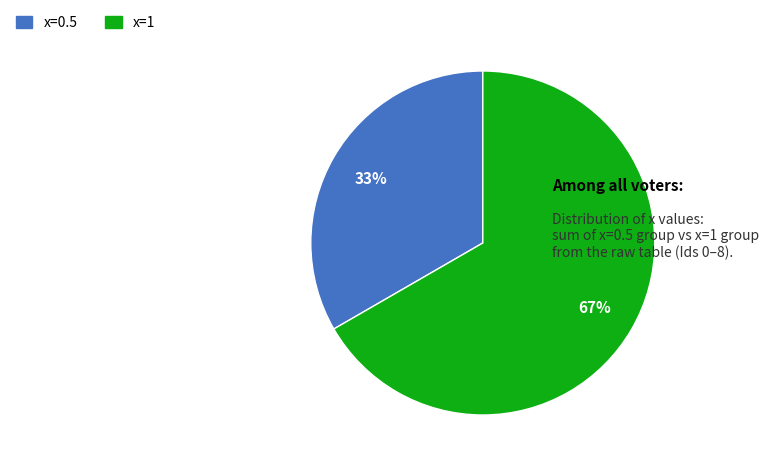

What is the majority slice?

x=1